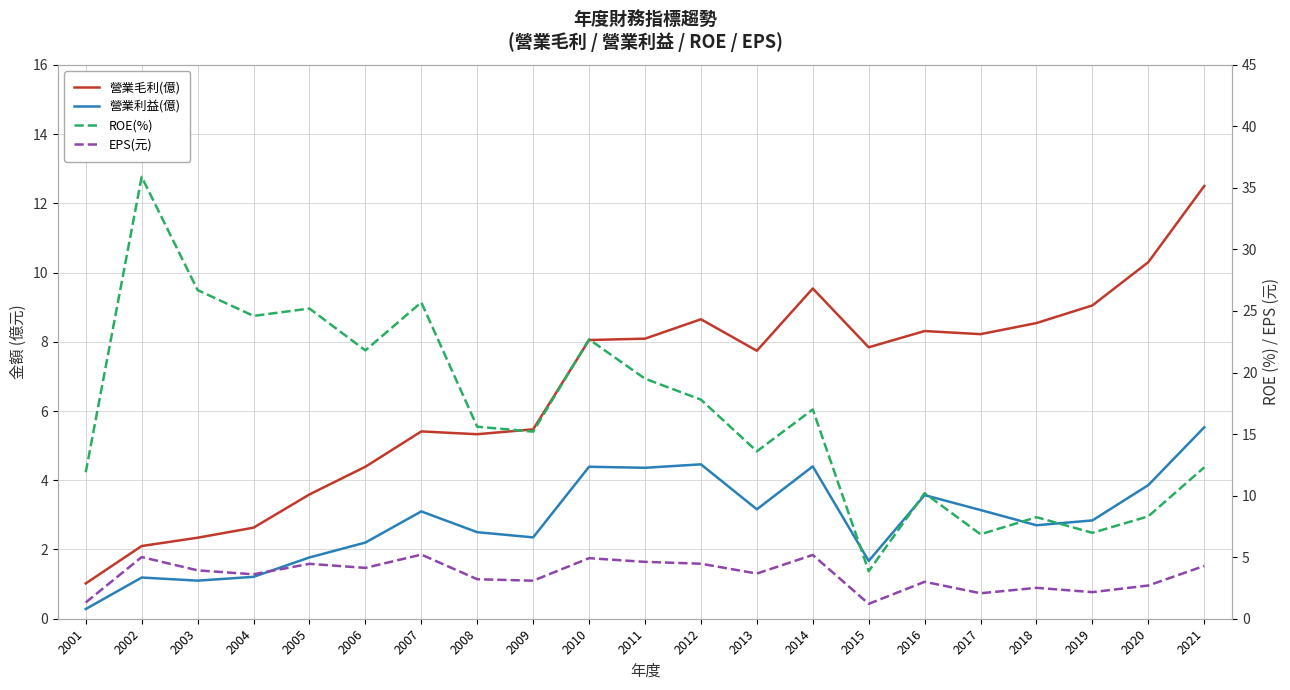

The 營業毛利(億) series shows 2.3 at 2003. True or false?

True